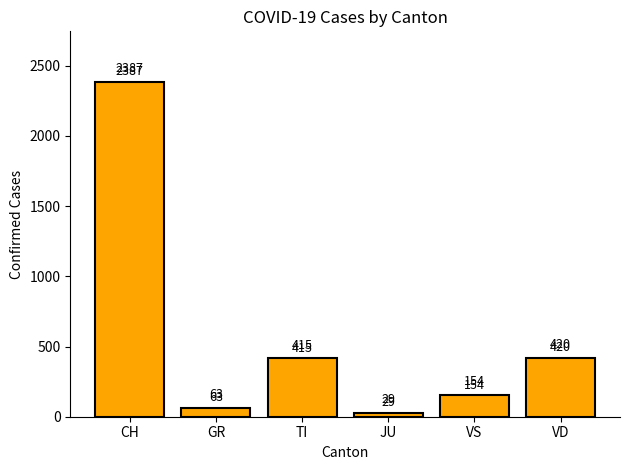

What is the value of the 6th bar from the left?

420